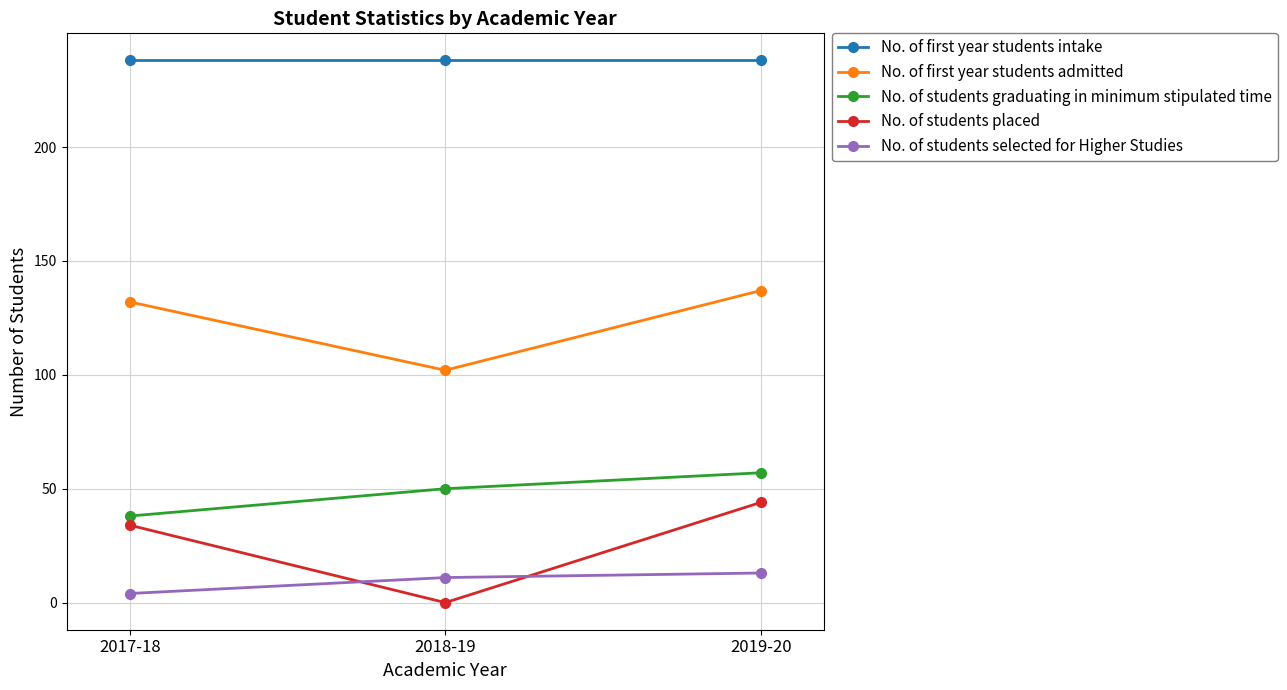

Between 2017-18 and 2018-19, which series saw the biggest shift?

No. of students placed